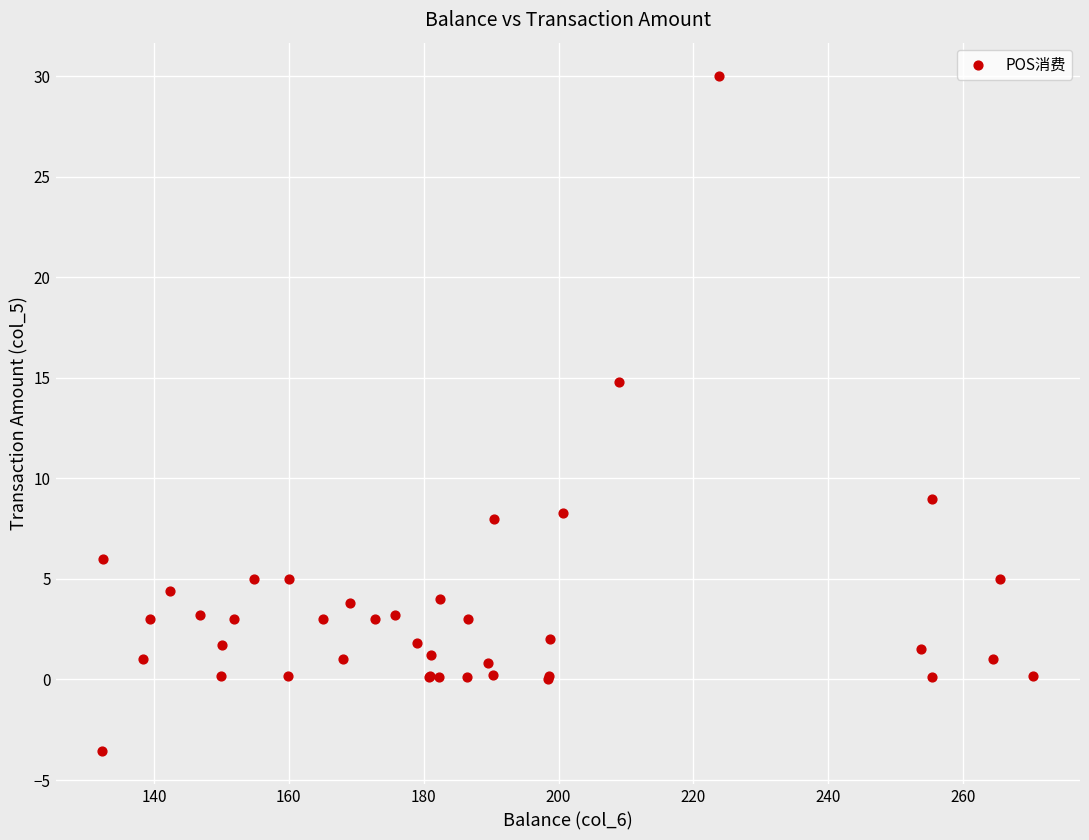

What Y value in the scatter plot is closest to 13?

14.8